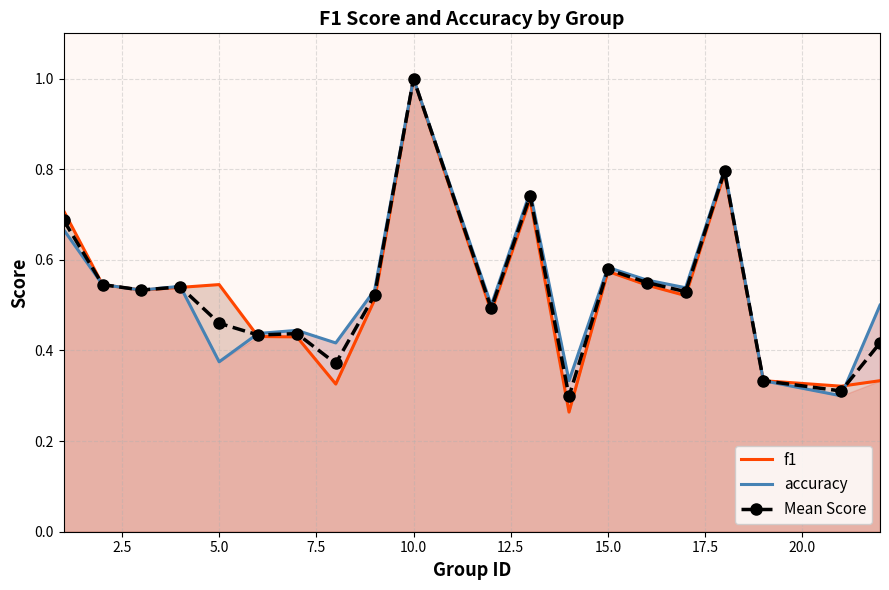

In Mean Score, how many points are lower than both neighbors (excluding endpoints)?

7